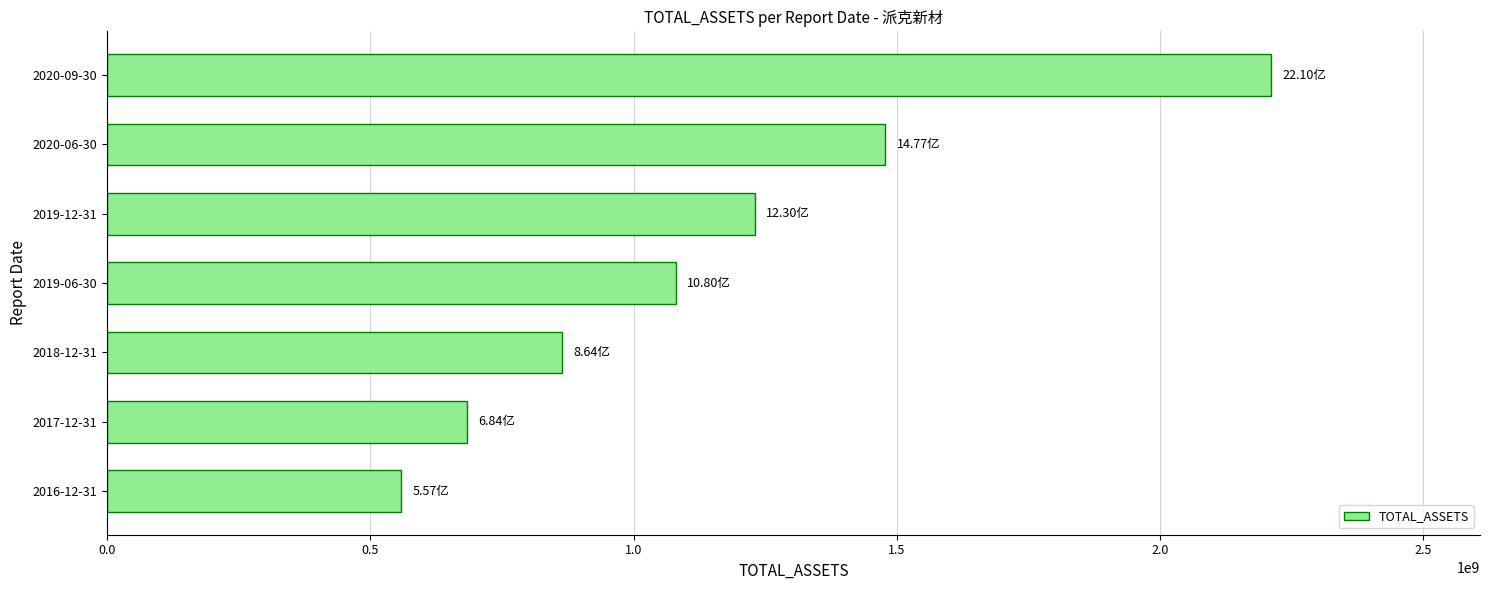

What is the difference between the maximum and minimum values?

1652511463.5